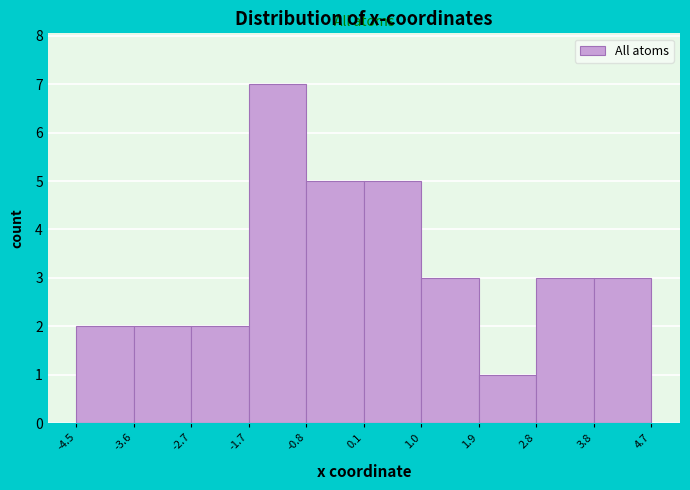

Reading left to right, transcribe this chart: for each bar, give the range it covers on the x-axis and its height. The values are not printed on the chart, so give them approximately, as read against the axis.

-4.5 to -3.6: 2
-3.6 to -2.7: 2
-2.7 to -1.7: 2
-1.7 to -0.8: 7
-0.8 to 0.1: 5
0.1 to 1.0: 5
1.0 to 1.9: 3
1.9 to 2.8: 1
2.8 to 3.8: 3
3.8 to 4.7: 3